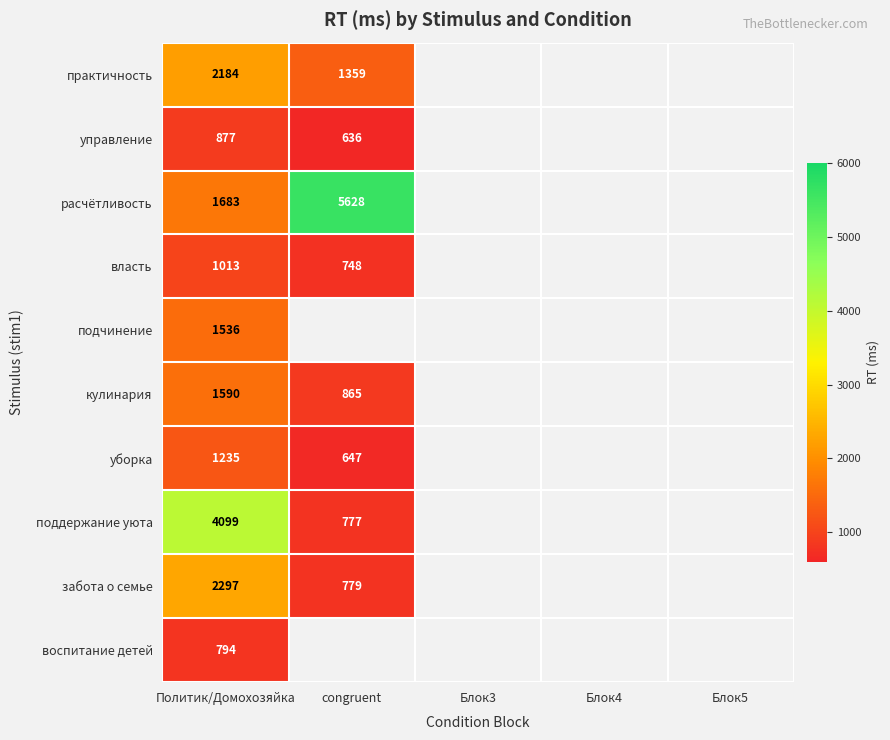

True or false: уборка has a value of 647 at congruent.

True